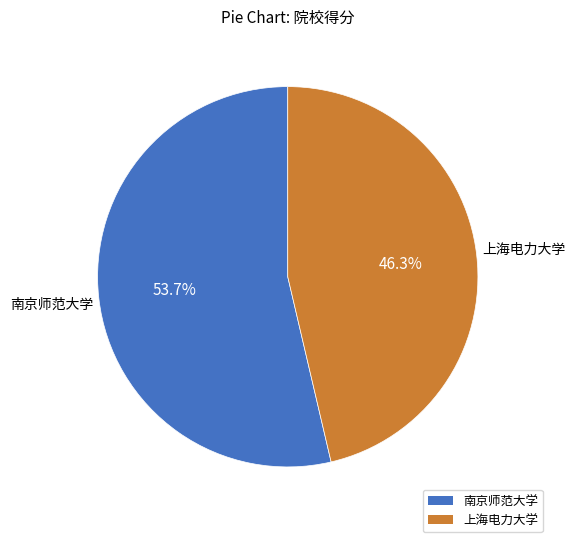

Which slice represents more than half of the pie?

南京师范大学